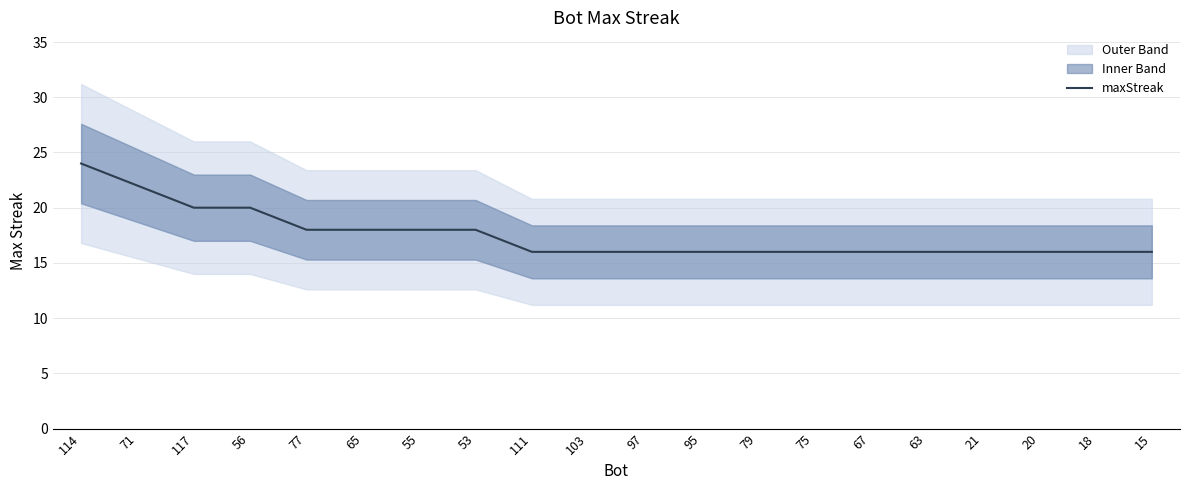

Rank the categories by value from highest to lowest.

114, 71, 117, 56, 77, 65, 55, 53, 111, 103, 97, 95, 79, 75, 67, 63, 21, 20, 18, 15